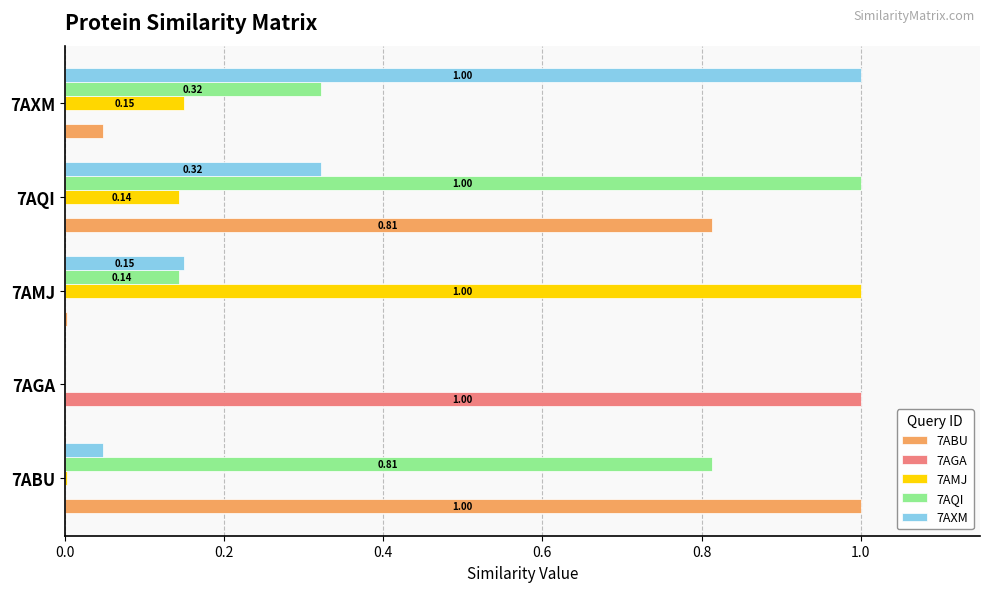

What are all the series names shown in the legend?

7ABU, 7AGA, 7AMJ, 7AQI, 7AXM